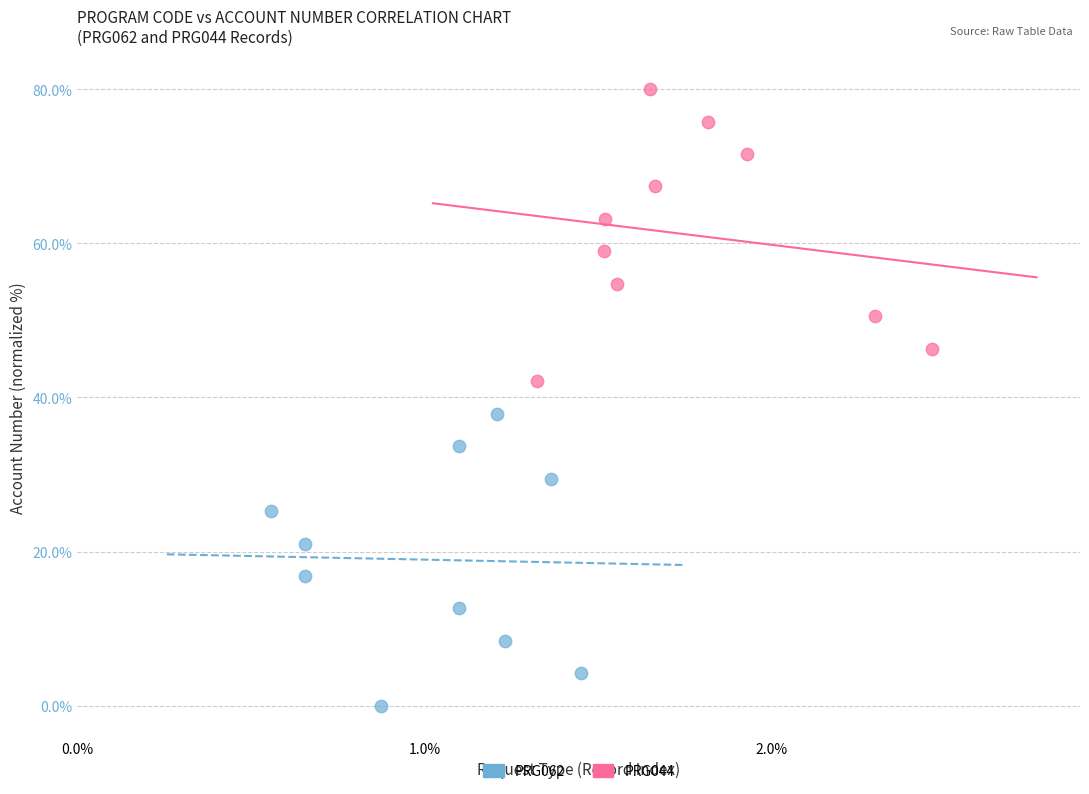

Which series contains the lowest Y value?

PRG062